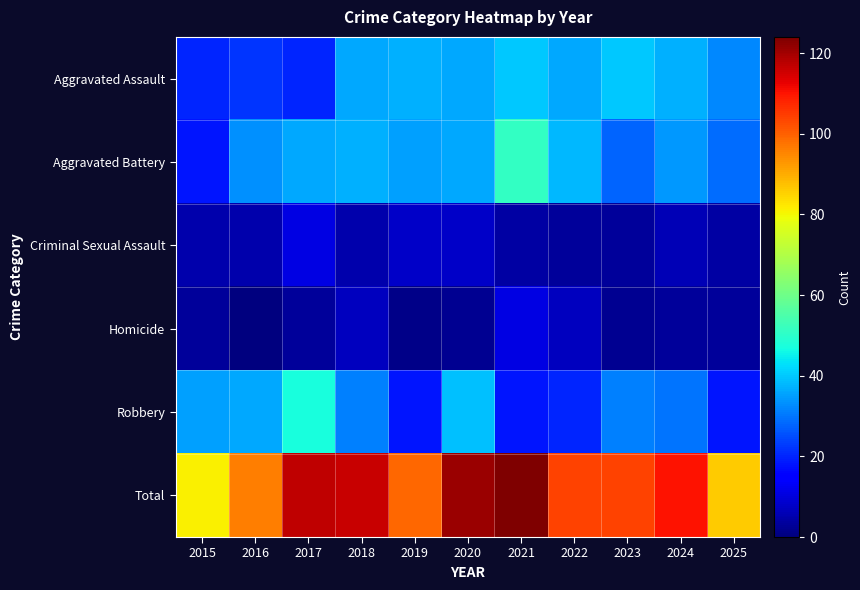

What is the greatest value displayed?

124